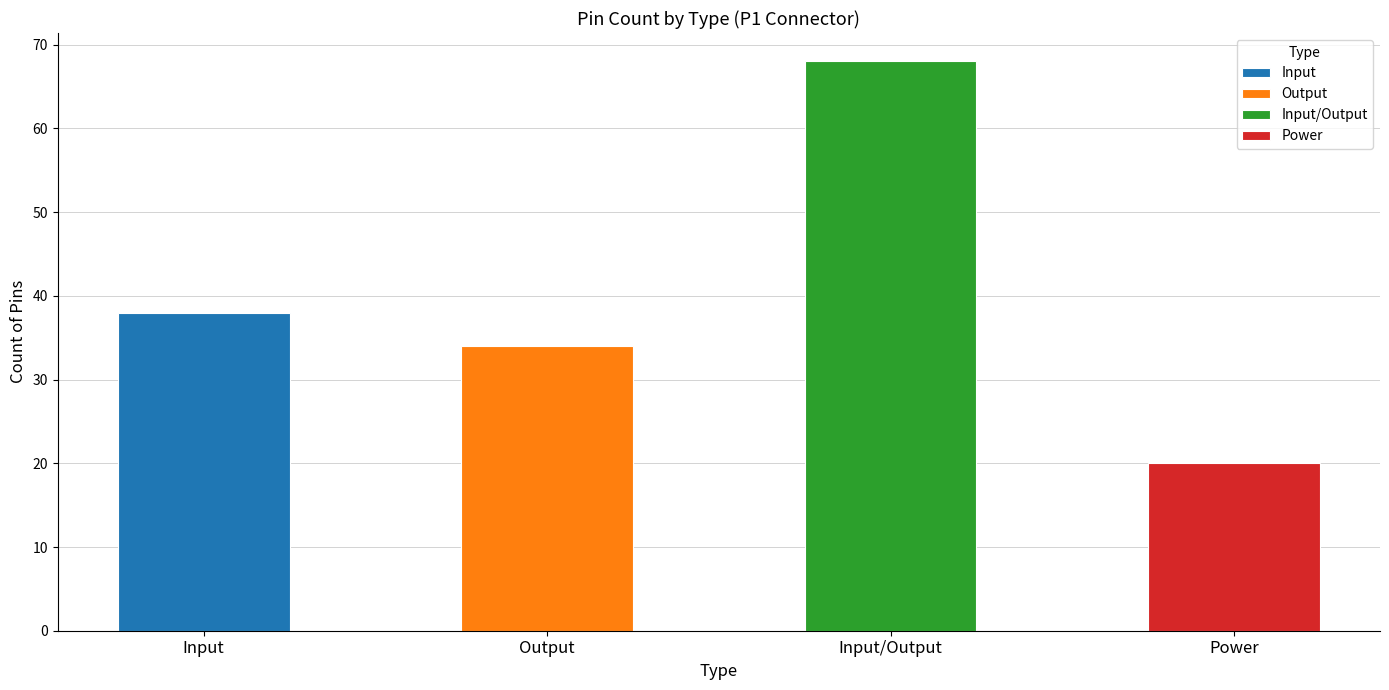

Reading left to right, list all the values displayed in this chart.

Input=38	Output=34	Input/Output=68	Power=20